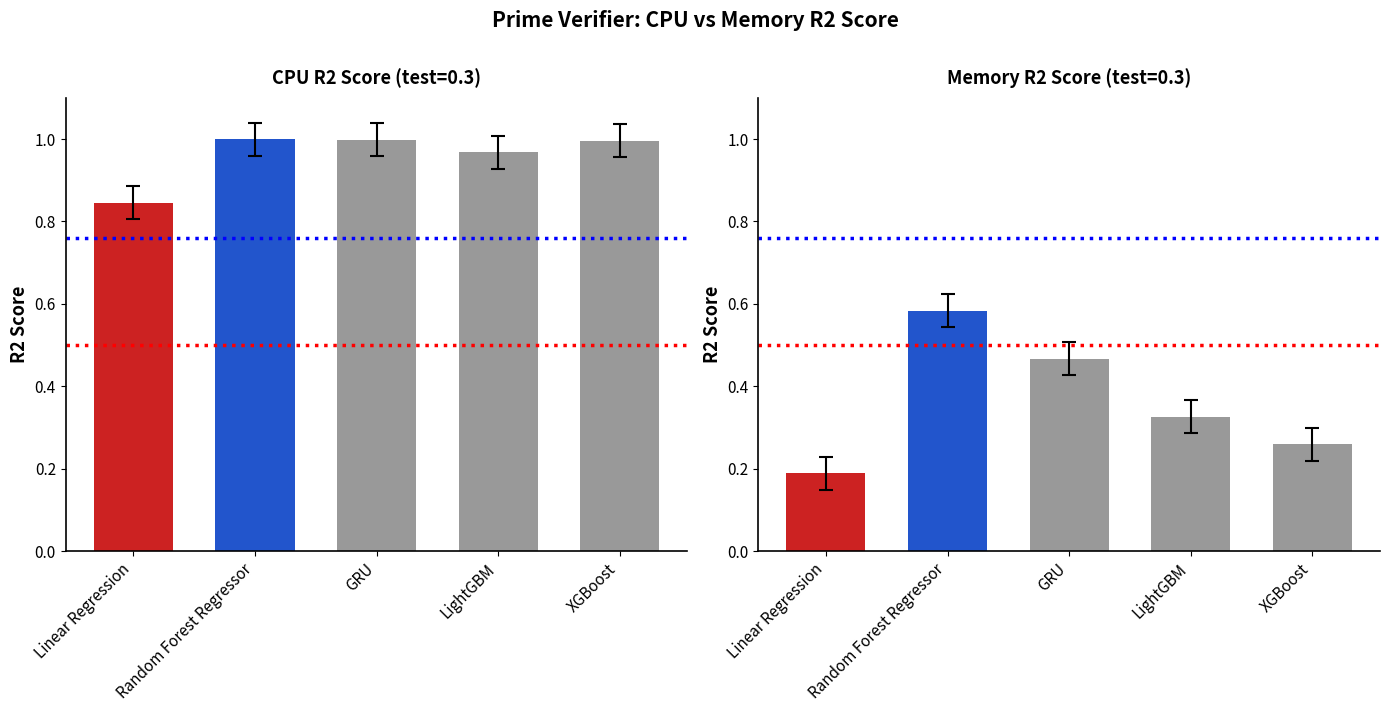

What is the spread (max minus min) of values at LightGBM?

0.6